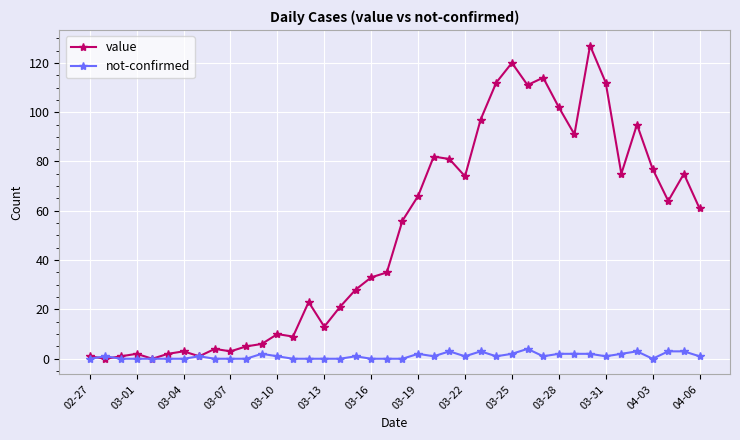

What is the maximum value for value?

127